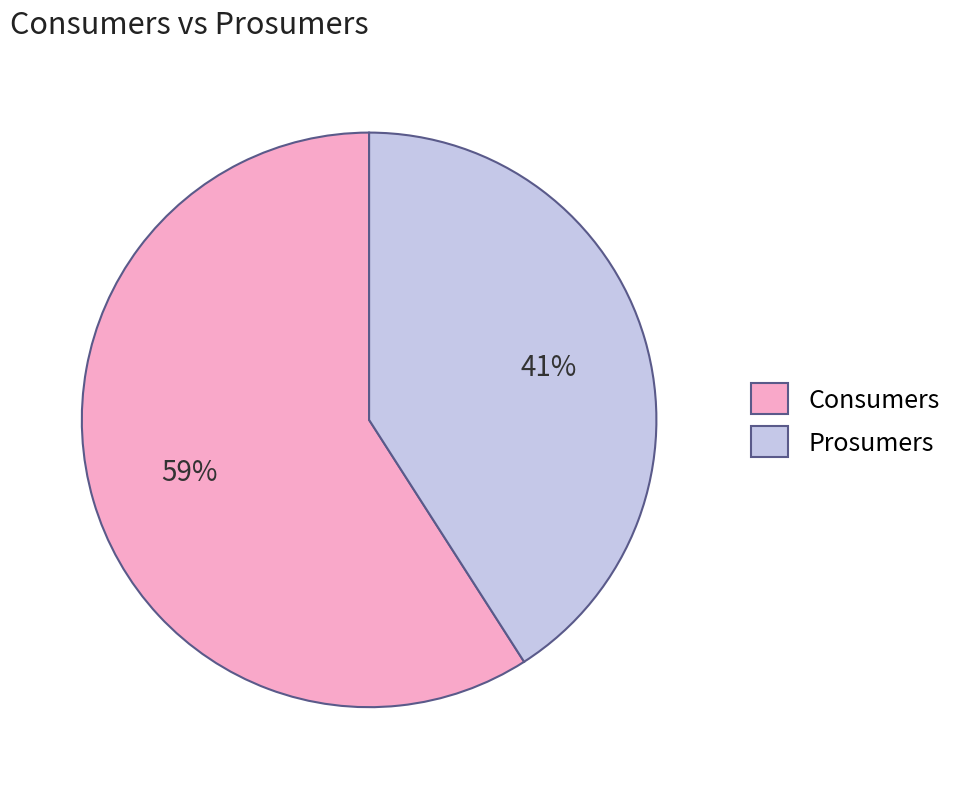

Which category has the smallest portion of the pie?

Prosumers